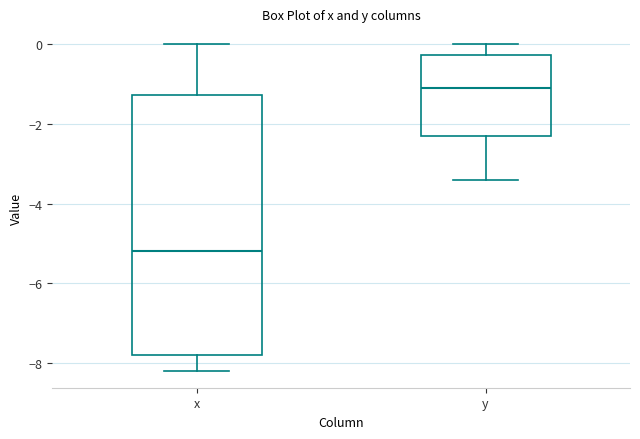

Comparing the boxes themselves (not the whiskers), which one is the tallest?

x